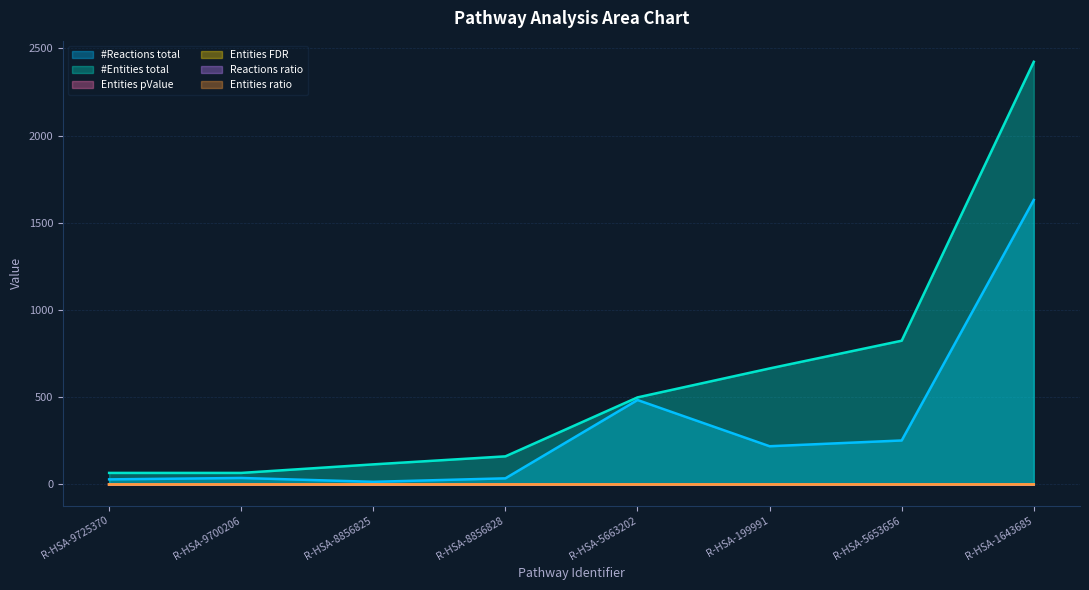

True or false: Entities FDR and #Entities total cross at least once.

False